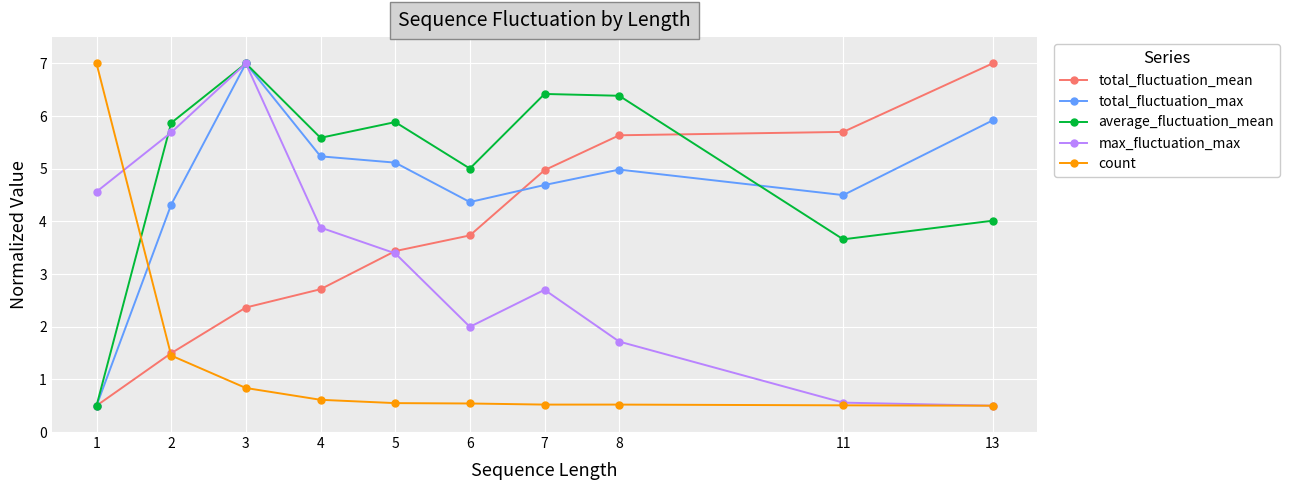

What is the difference between the highest and lowest values at 11?

5.2